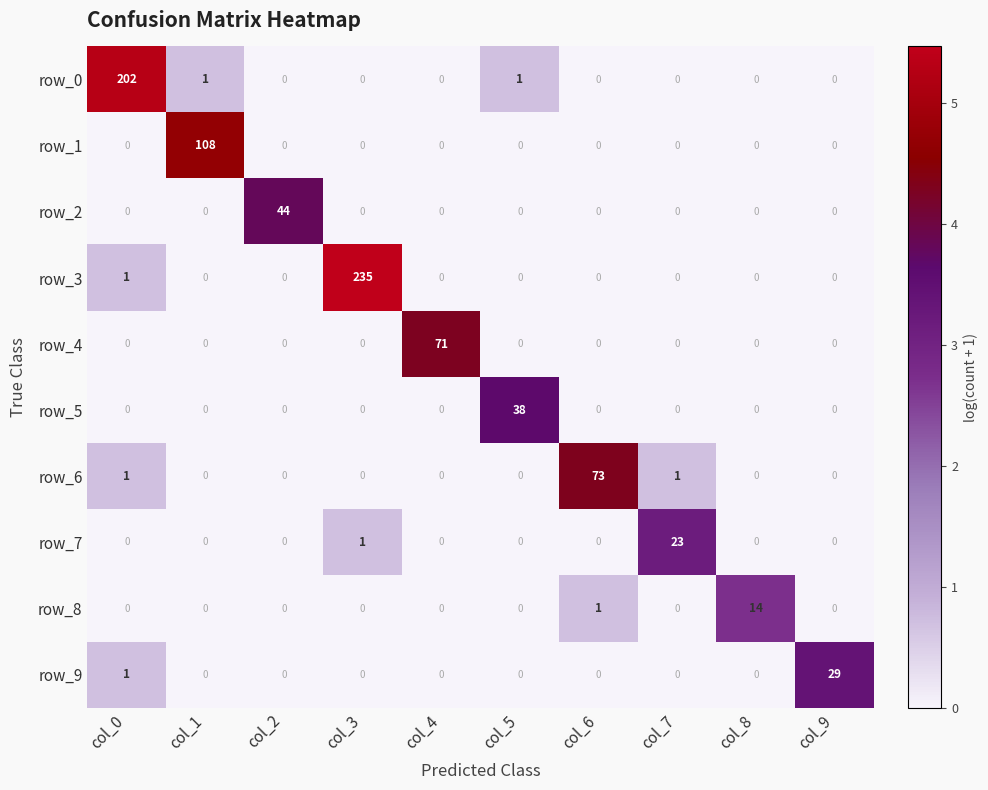

What is the total value across all series at col_9?

29